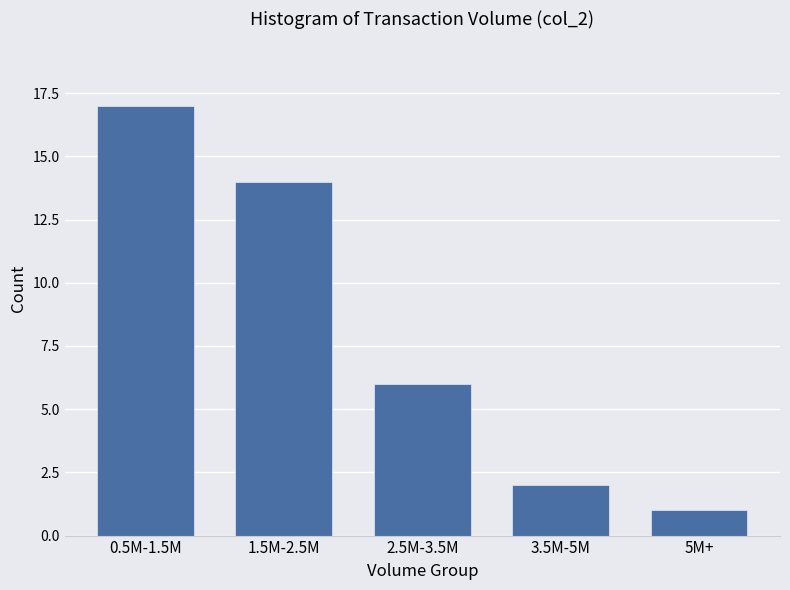

Reading left to right, list all the values displayed in this chart.

0.5M-1.5M=17	1.5M-2.5M=14	2.5M-3.5M=6	3.5M-5M=2	5M+=1